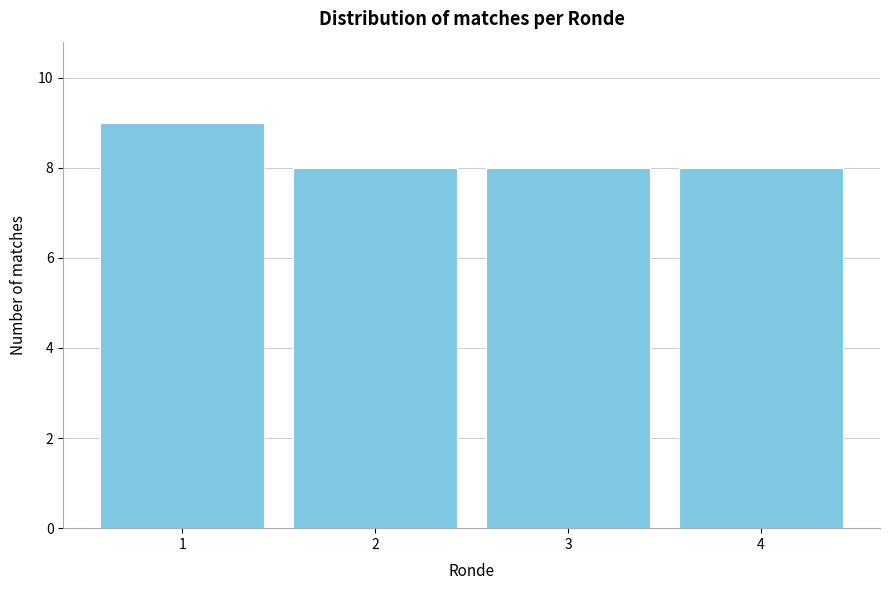

Reading left to right, what are all the values shown in this chart?

9	8	8	8